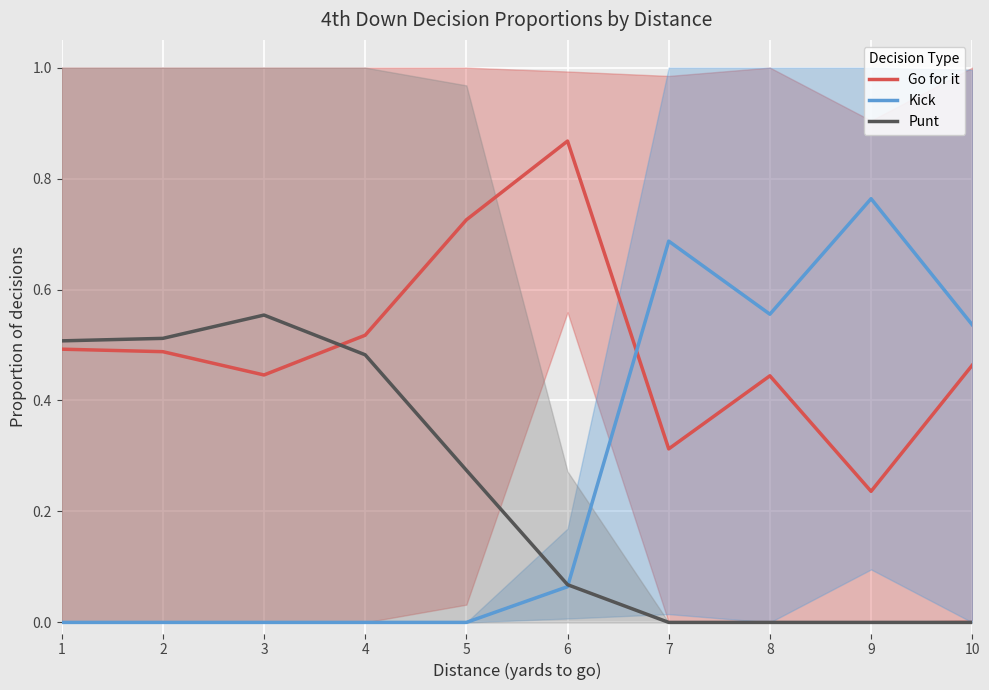

Is the value of Go for it at 9 greater than the value of Kick at 1?

Yes